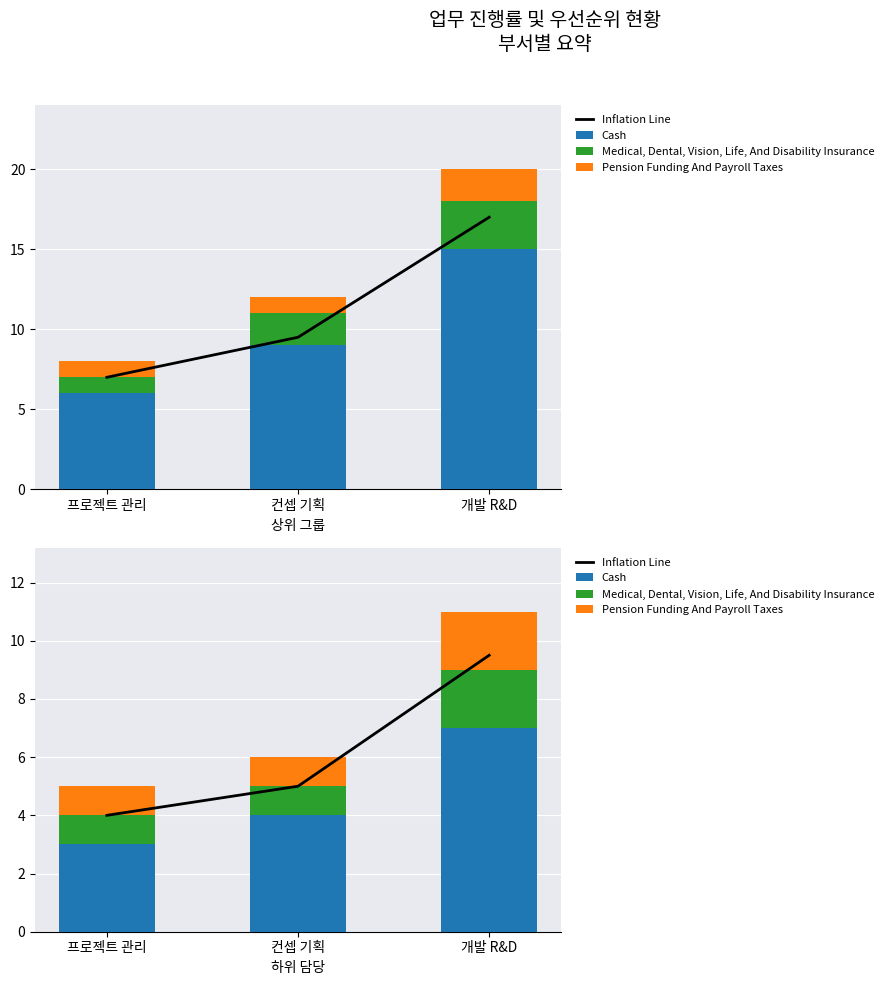

Which has a higher value, 개발 R&D or 컨셉 기획?

개발 R&D